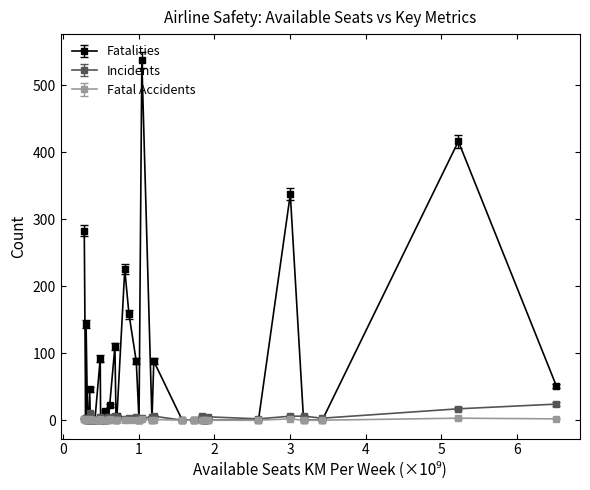

True or false: Fatal Accidents has more than 0 interior local peaks.

True